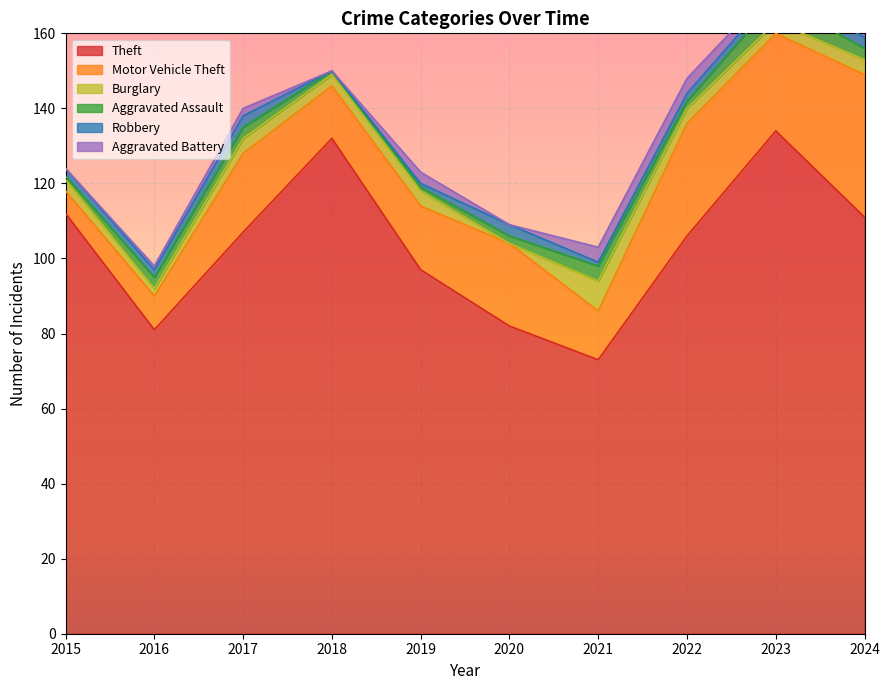

What is the spread (max minus min) of values at 2017?

105